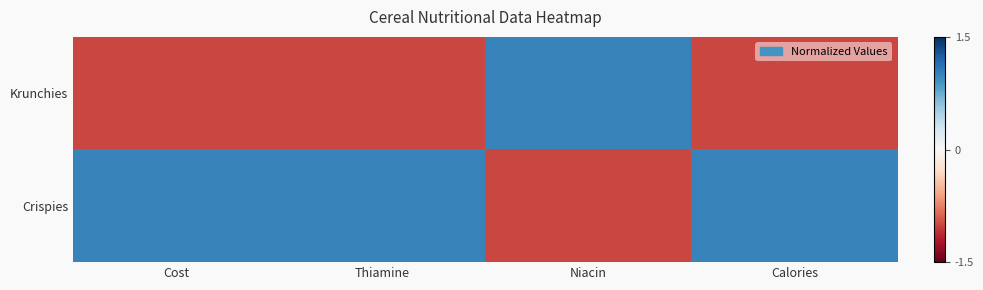

List the series in order of their overall mean, lowest first.

Krunchies, Crispies